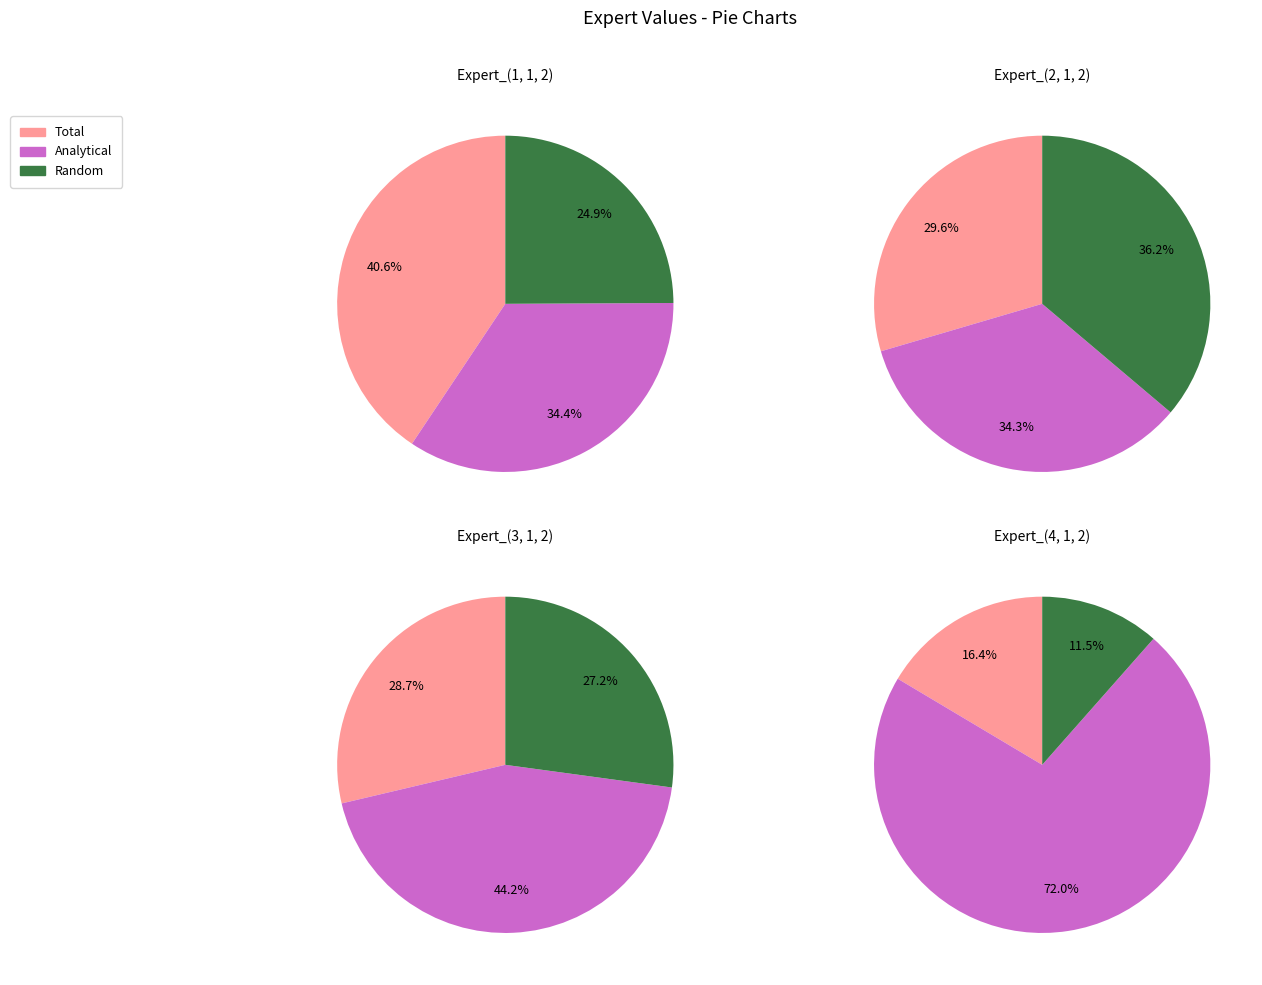

What percentage do Random and Total together represent?

65.6%